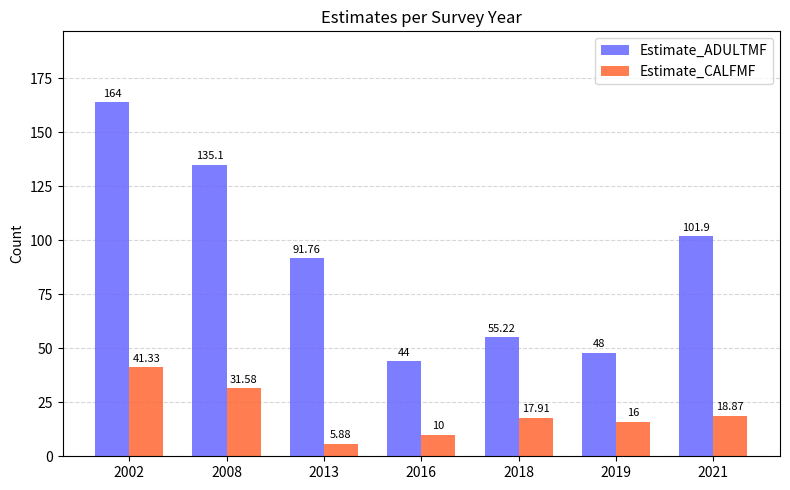

Which label corresponds to the smallest value in the chart?

2013